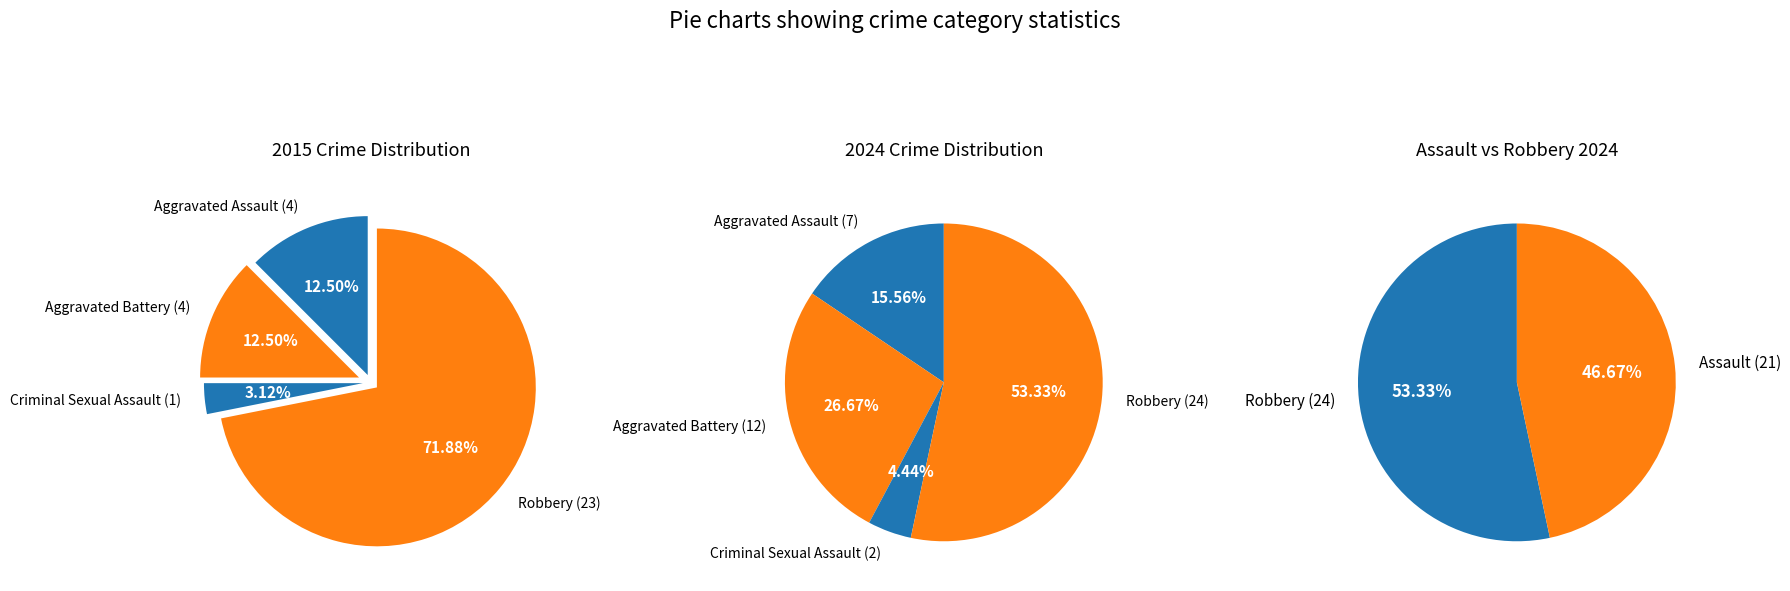

To the nearest percent, what is the difference between the values_2024 and 3 slice percentages?

38%